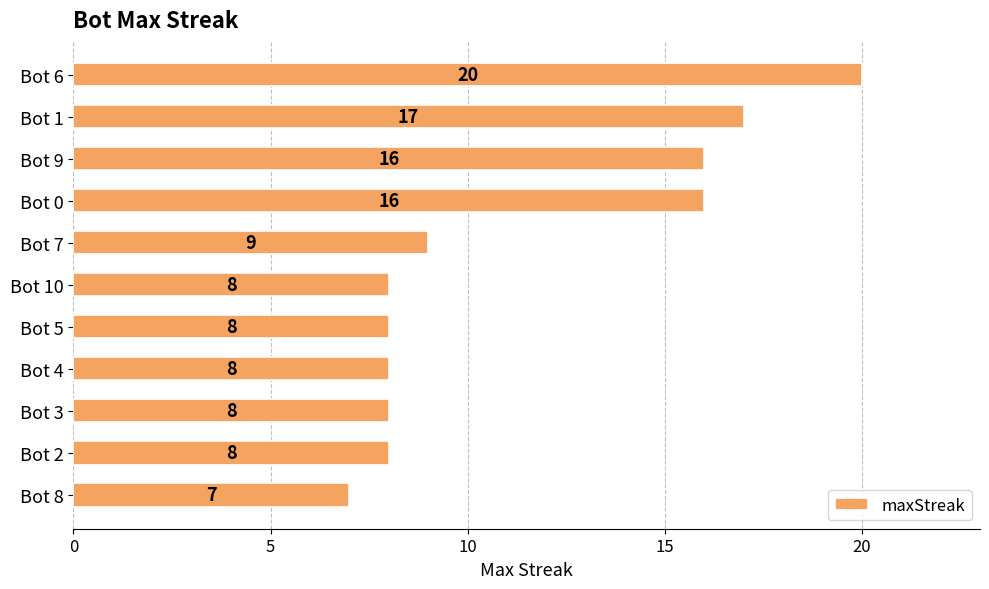

What is the label of the 9th bar from the bottom?

Bot 9